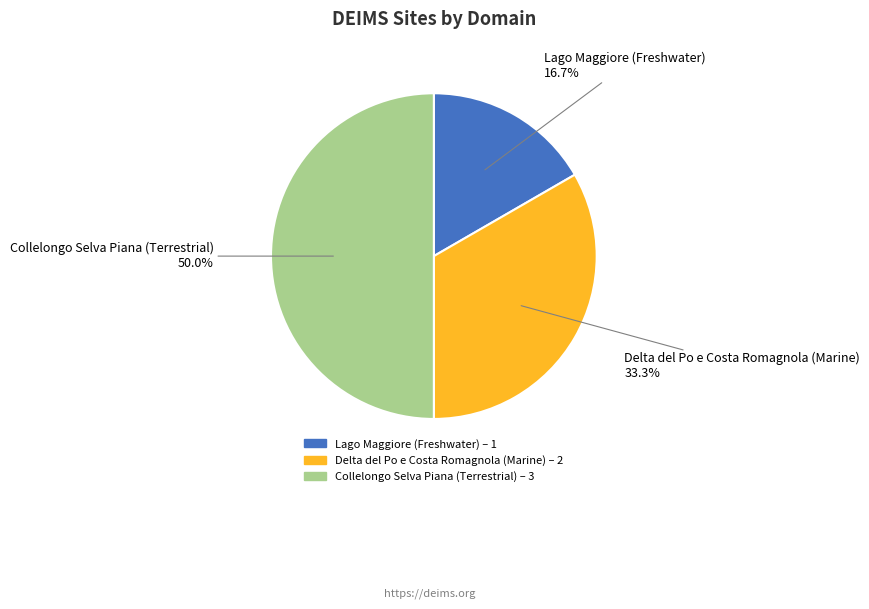

Which slice is the smallest?

Lago Maggiore (Freshwater)